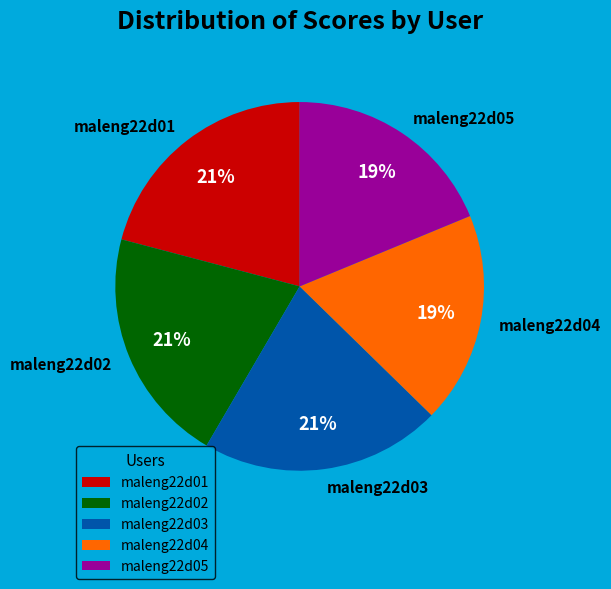

Is maleng22d05 the majority of the pie?

No